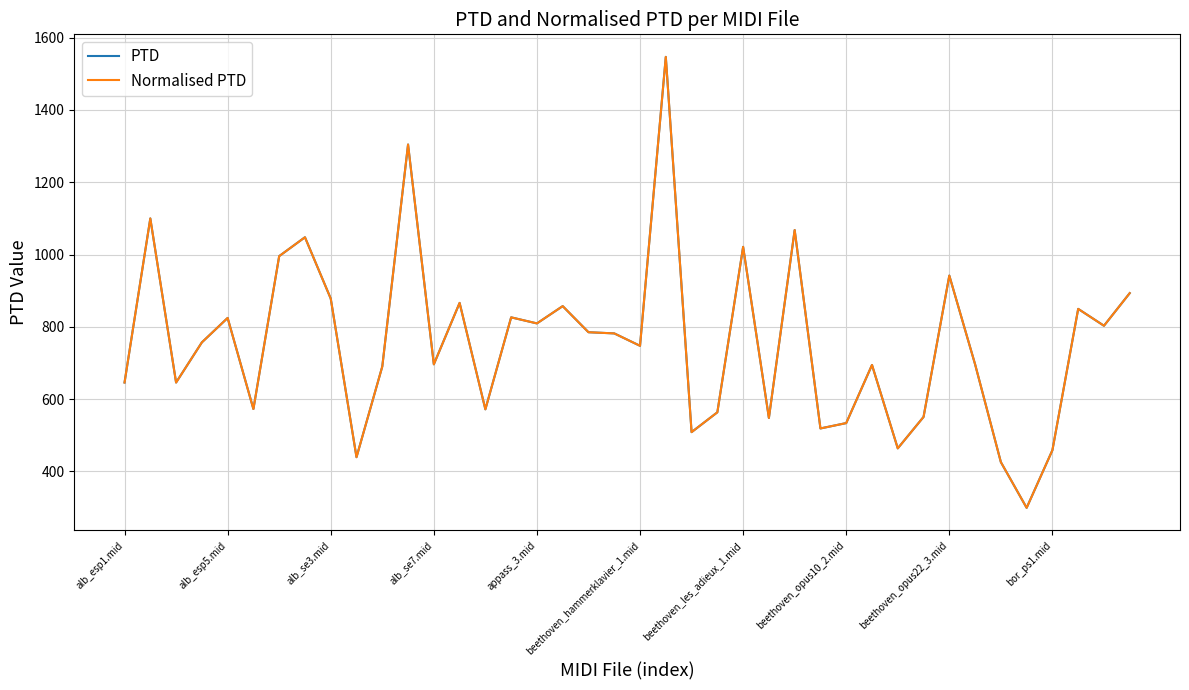

Does the chart display data point markers on the line(s)?

No